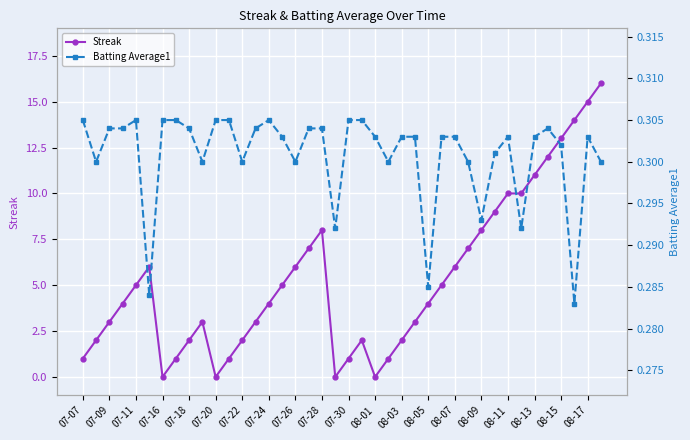

At how many categories does at least one series exceed 5?

16